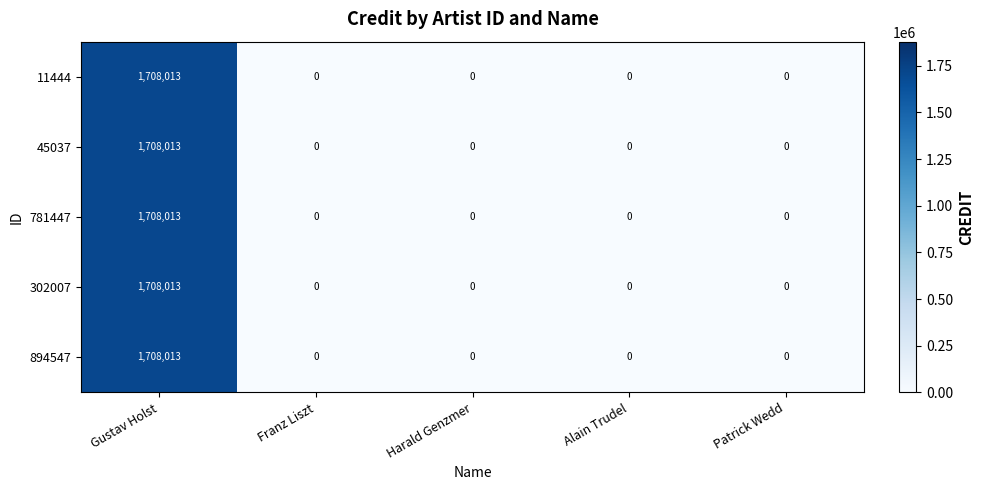

What is the sum of all 302007 values?

1708013